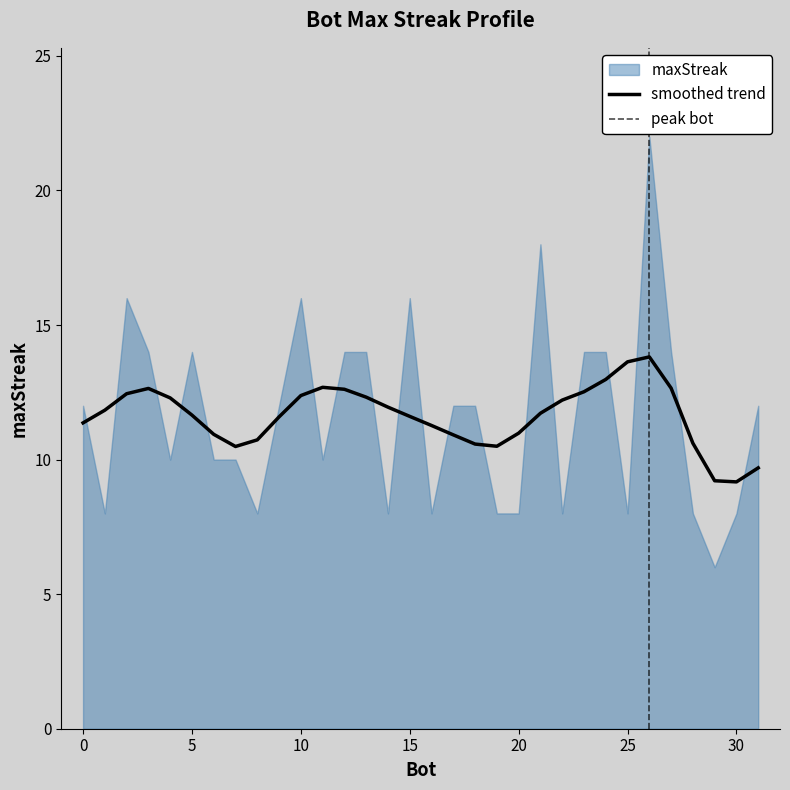

Which label corresponds to the largest value in the chart?

26